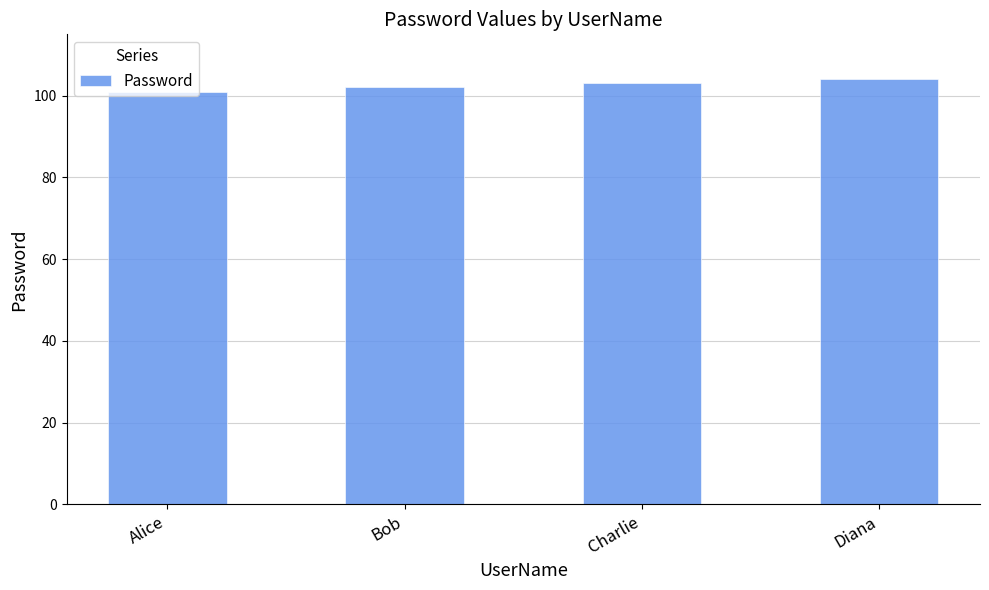

How many categories are shown in the chart?

4